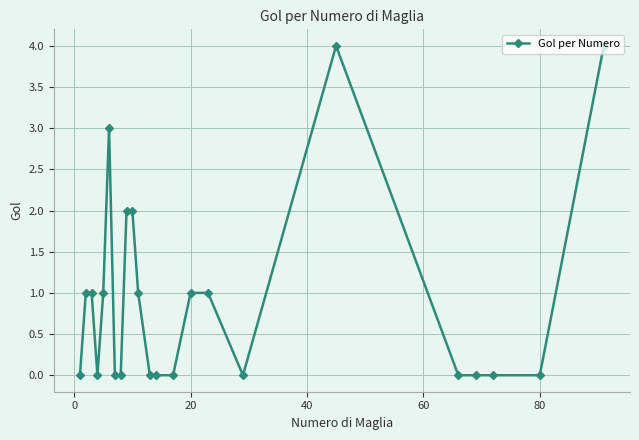

How many series are shown in this chart?

1